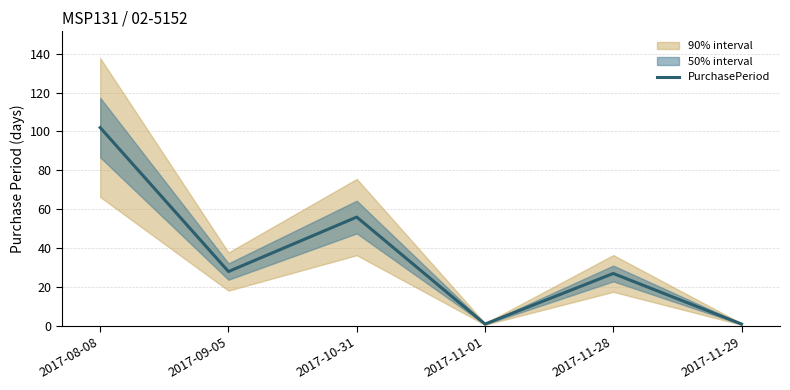

Does the chart have visible grid lines?

Yes